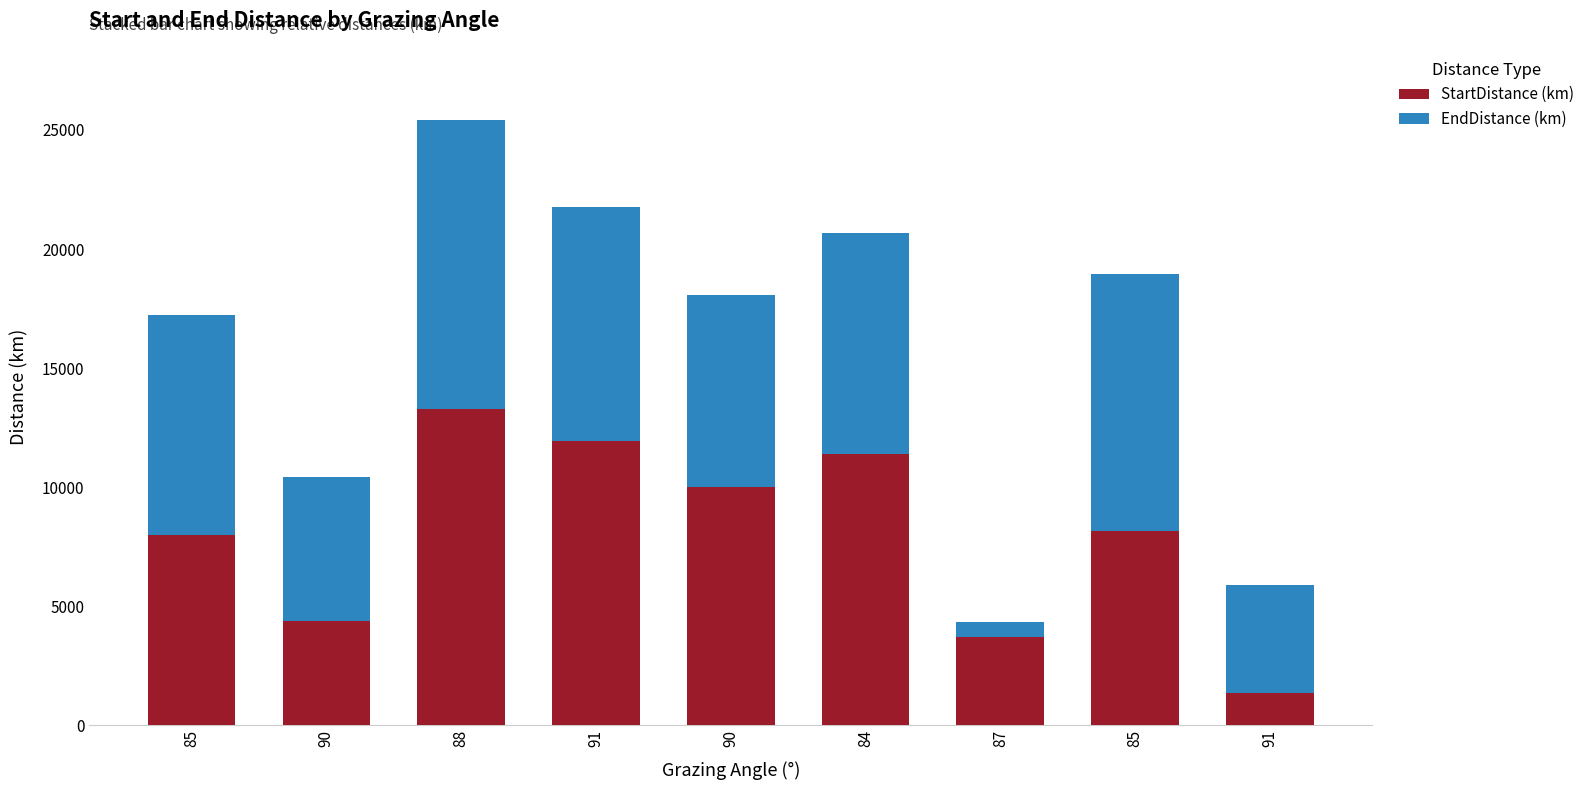

At which label does EndDistance (km) first exceed 9268?

85